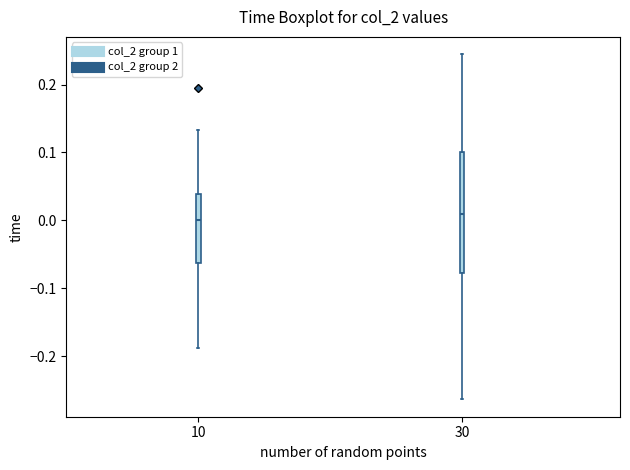

Reading left to right, transcribe this box plot: for each box, give where its median line is, the range the box spans, and where its two whiskers end, as read against the y-axis. The values are not printed on the chart, so give them approximately, as read against the axis.

10: median 0.00, box -0.06 to 0.04, whiskers -0.19 to 0.13
30: median 0.01, box -0.08 to 0.10, whiskers -0.26 to 0.24